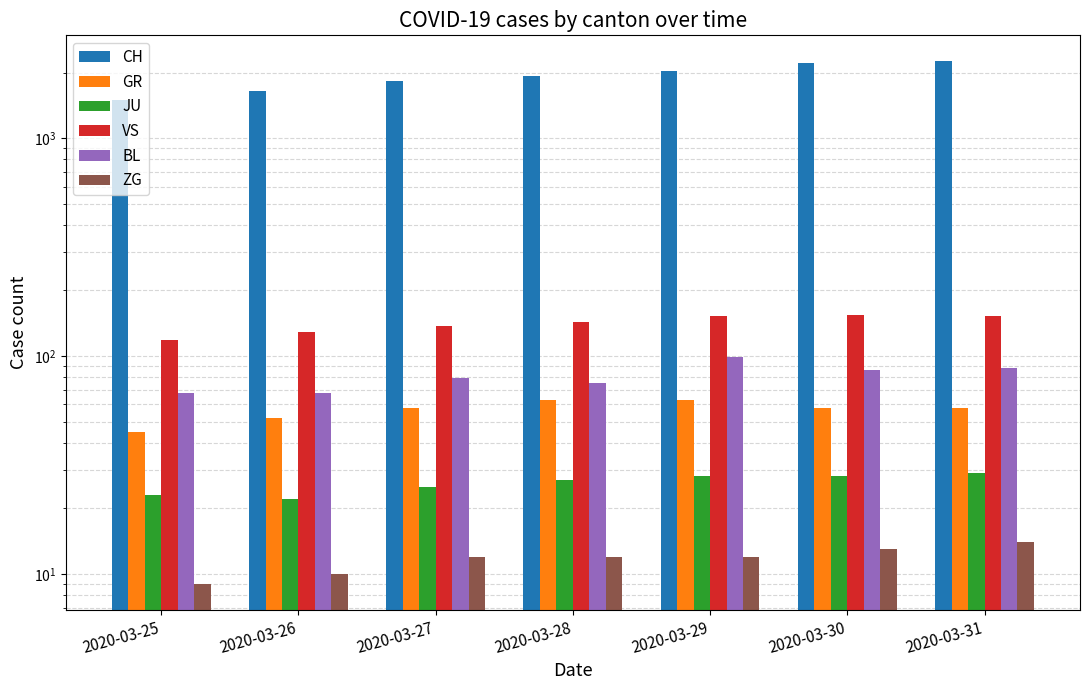

Which series has the largest total across all categories?

CH